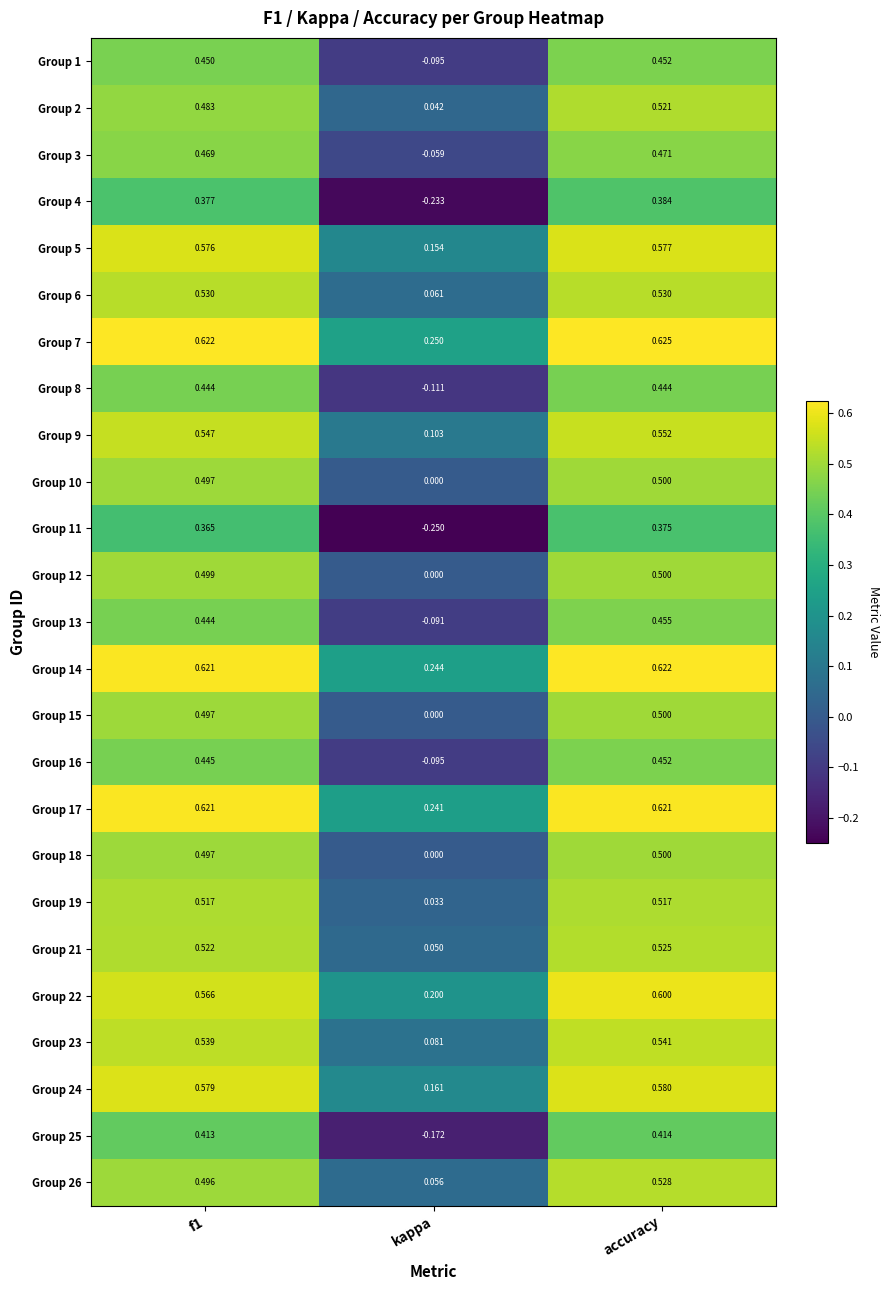

Where is Group 3 nearest to the value 0?

kappa